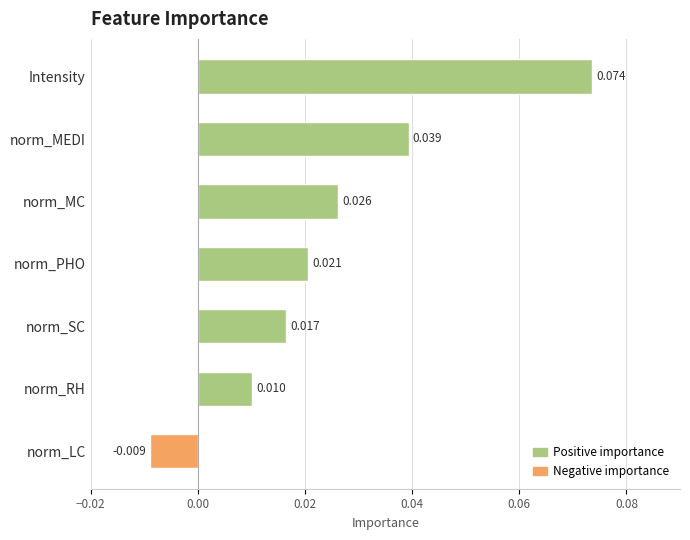

How many values are between 0 and 1?

6